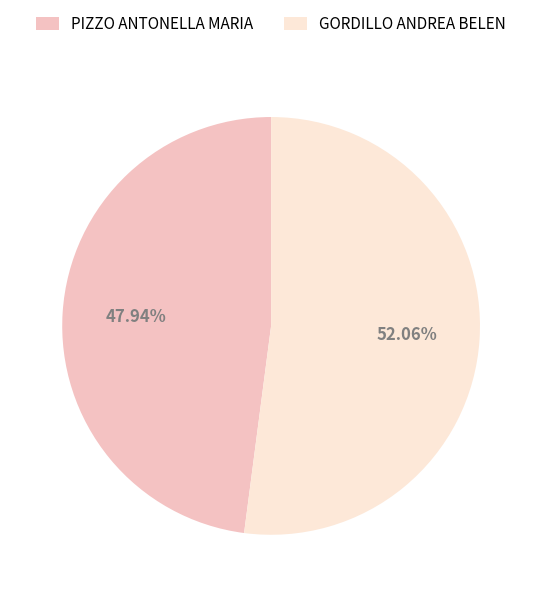

Approximately how many times larger is the value at GORDILLO ANDREA BELEN compared to PIZZO ANTONELLA MARIA?

1.1